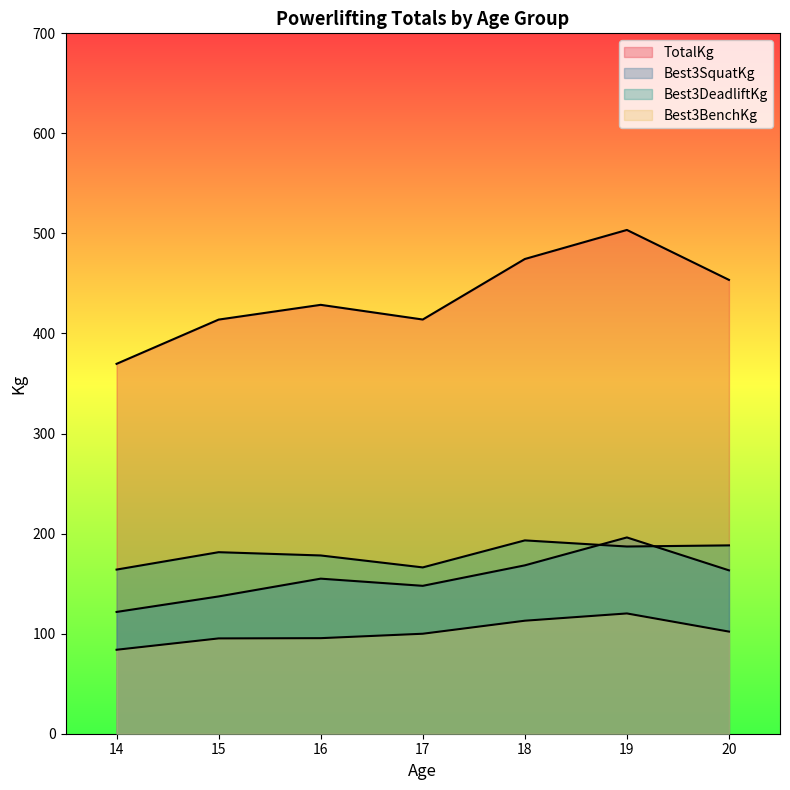

Which series has the largest range (max minus min)?

TotalKg